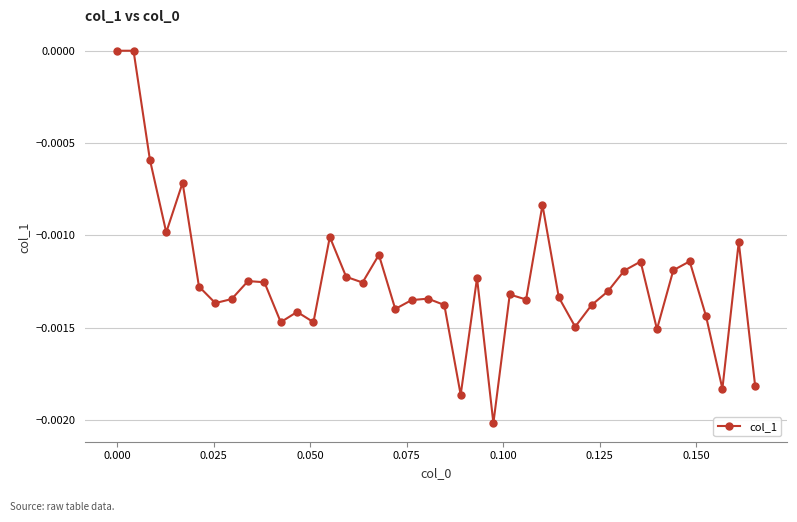

How many distinct data groups are displayed?

1